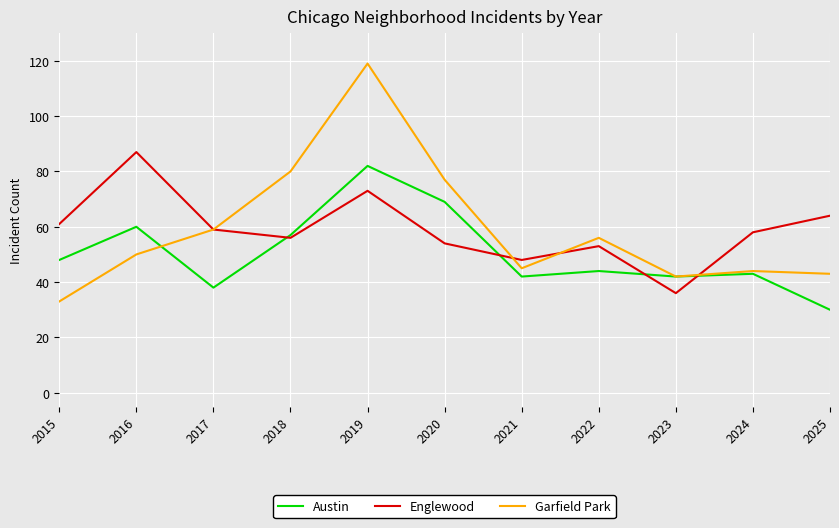

Where is Garfield Park nearest to the value 76?

2020